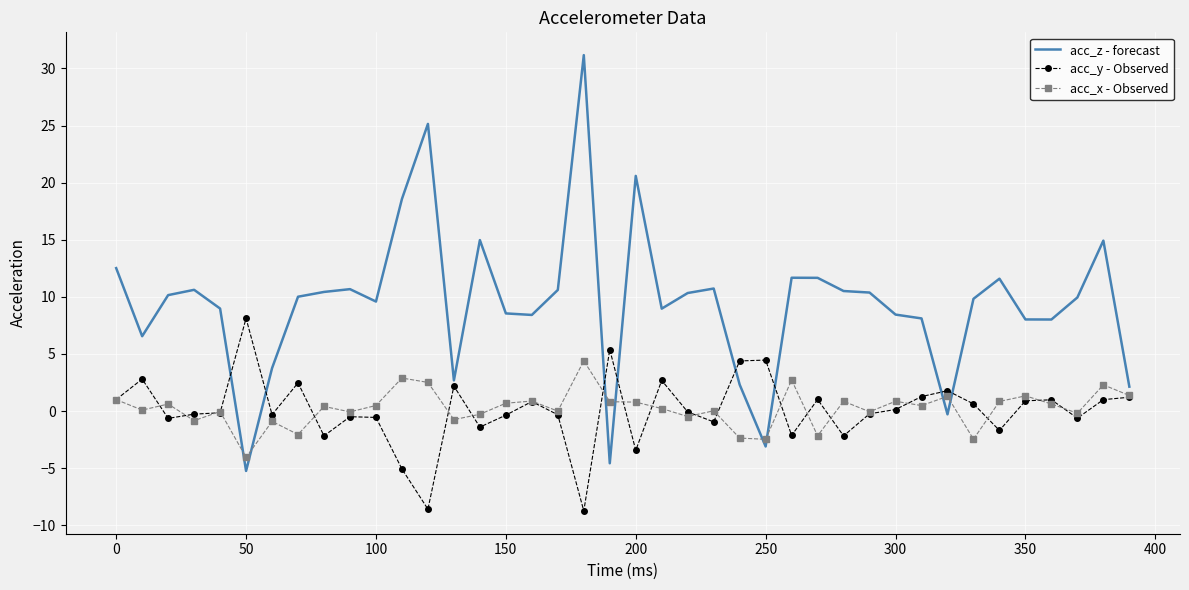

How many categories are shown in the chart?

40